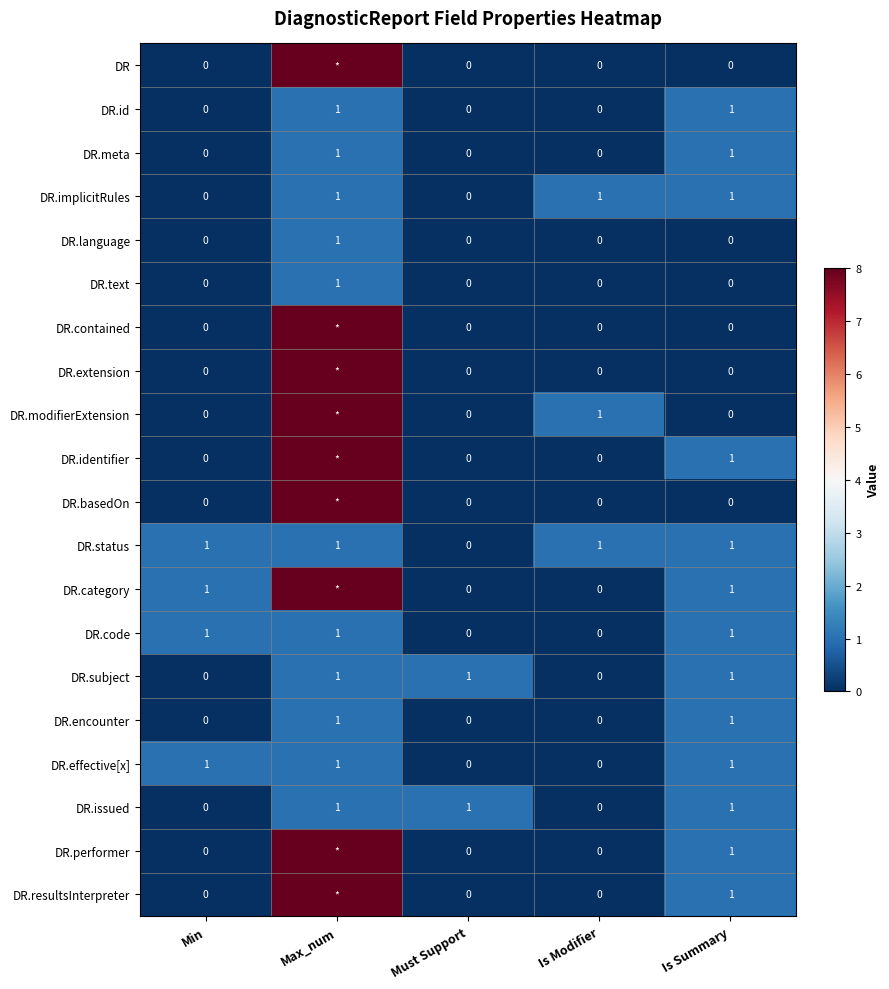

How many DR.effective[x] values are between 0 and 1?

5